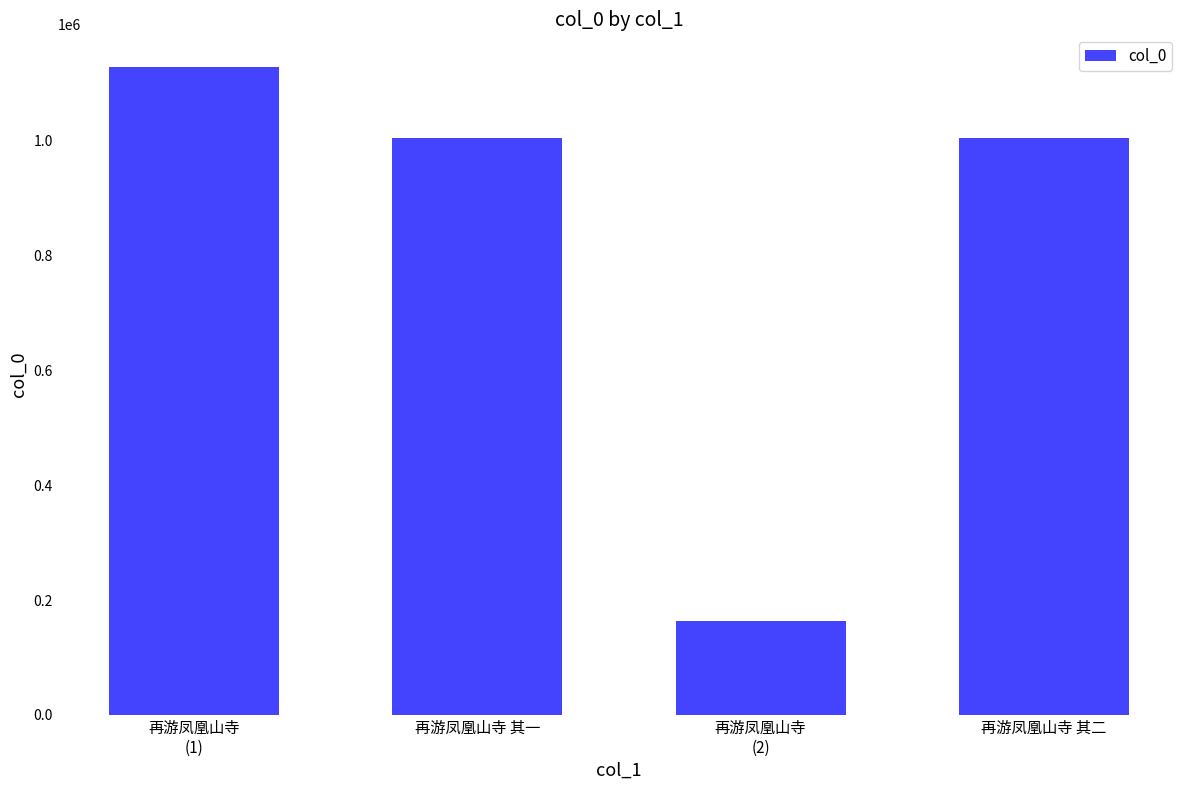

At which category does the chart reach its peak across all series?

再游凤凰山寺
(1)